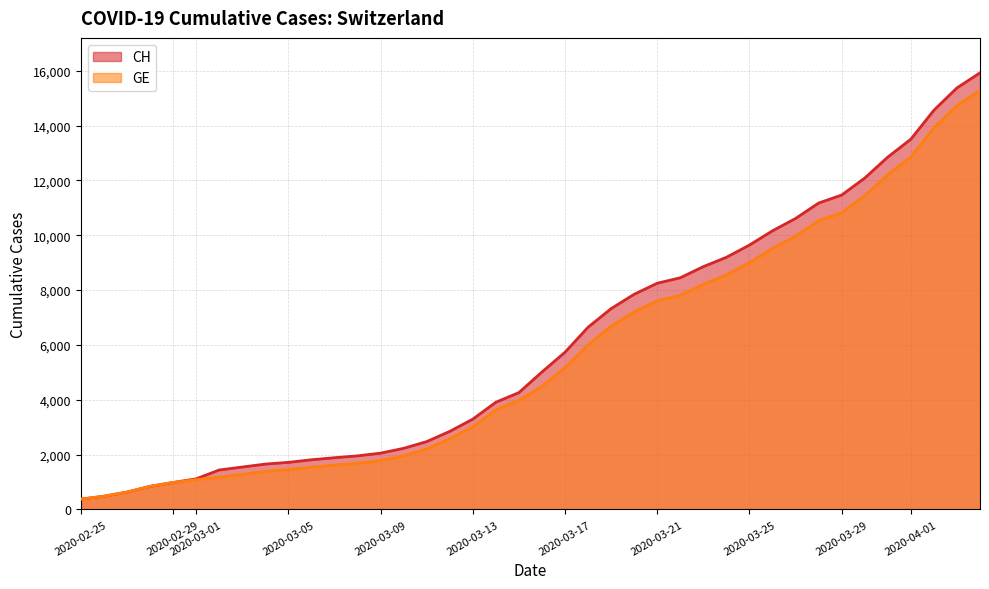

True or false: GE line and CH line intersect in this chart.

False